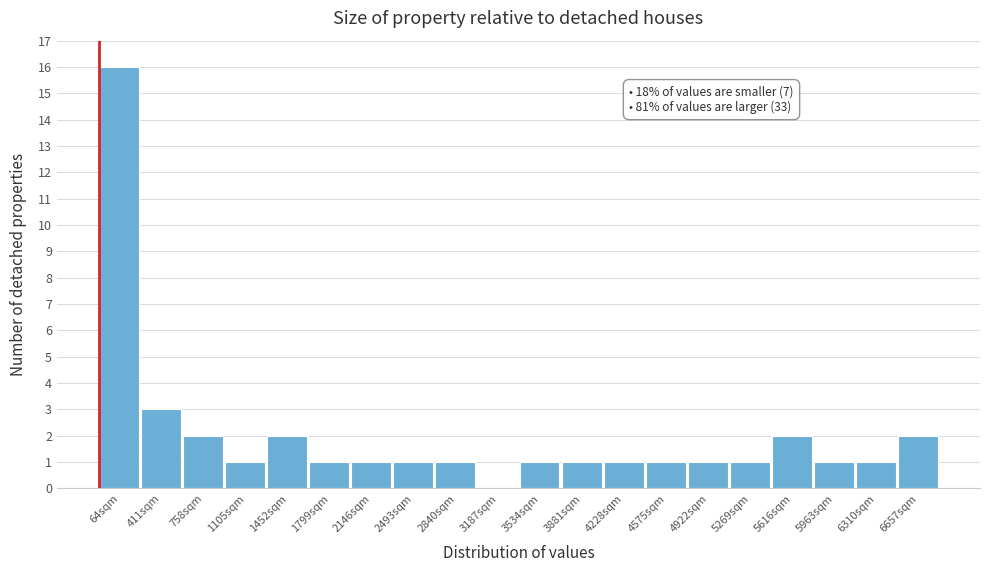

Reading left to right, what are all the values shown in this chart?

64sqm=16	411sqm=3	758sqm=2	1105sqm=1	1452sqm=2	1799sqm=1	2146sqm=1	2493sqm=1	2840sqm=1	3187sqm=0	3534sqm=1	3881sqm=1	4228sqm=1	4575sqm=1	4922sqm=1	5269sqm=1	5616sqm=2	5963sqm=1	6310sqm=1	6657sqm=2